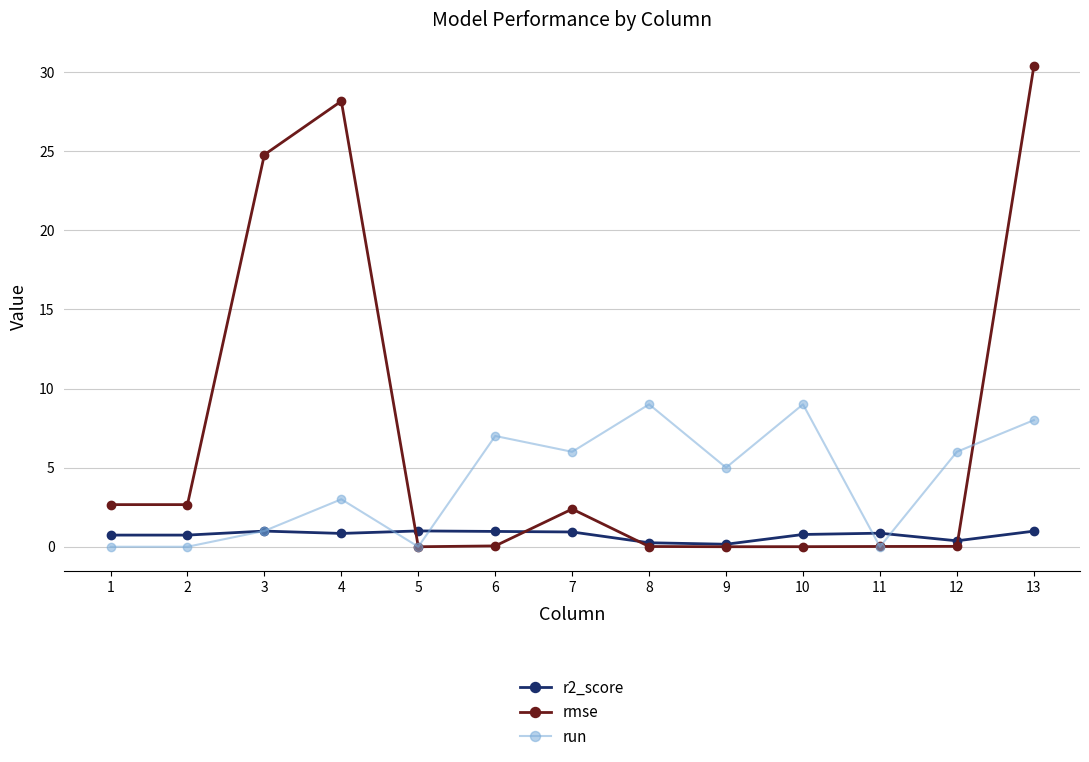

Which series has the largest total across all categories?

rmse